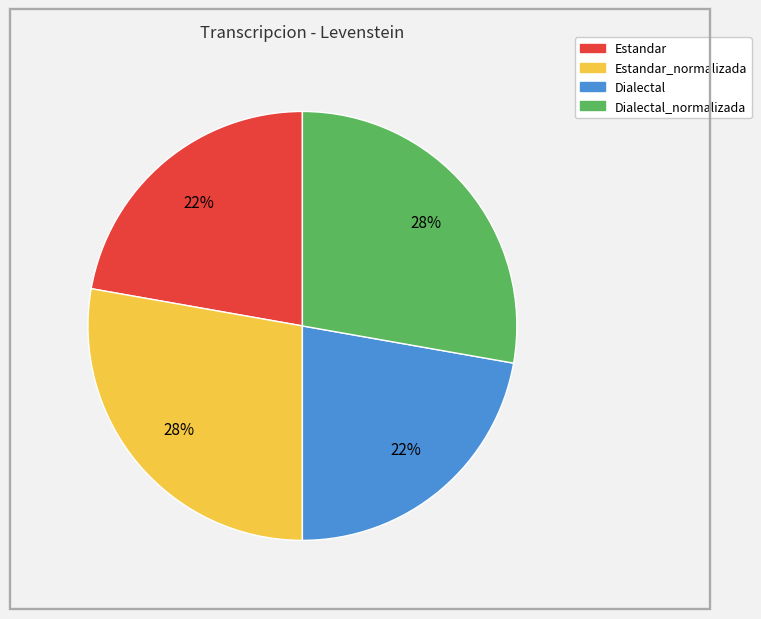

To the nearest percent, what is the average slice percentage?

25%